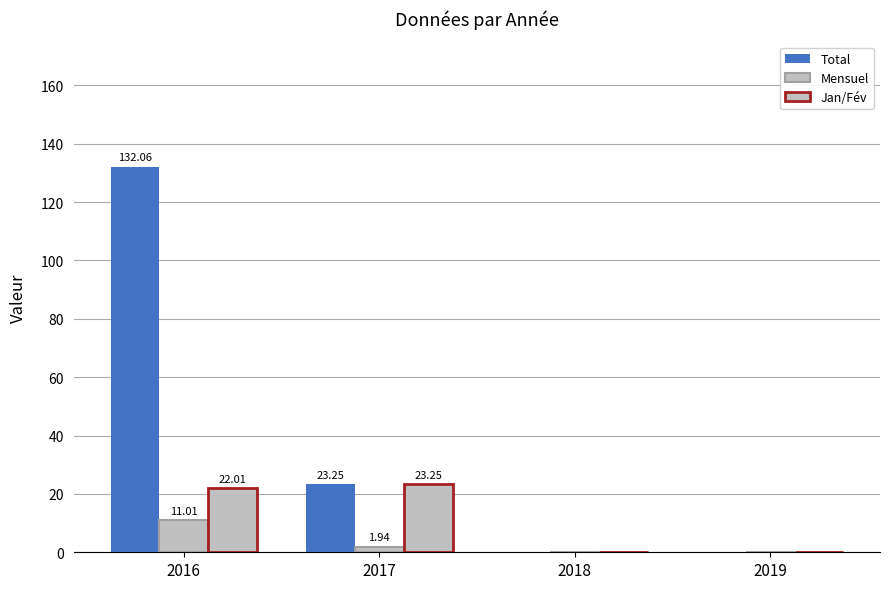

How many groups of bars are there?

4